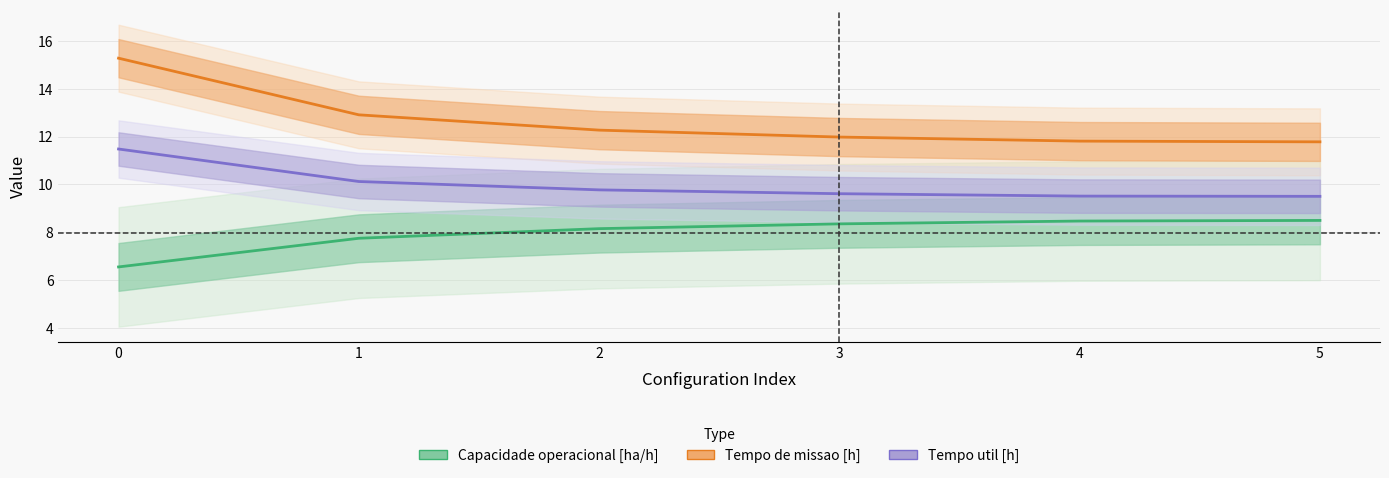

At how many categories does at least one series exceed 7?

6